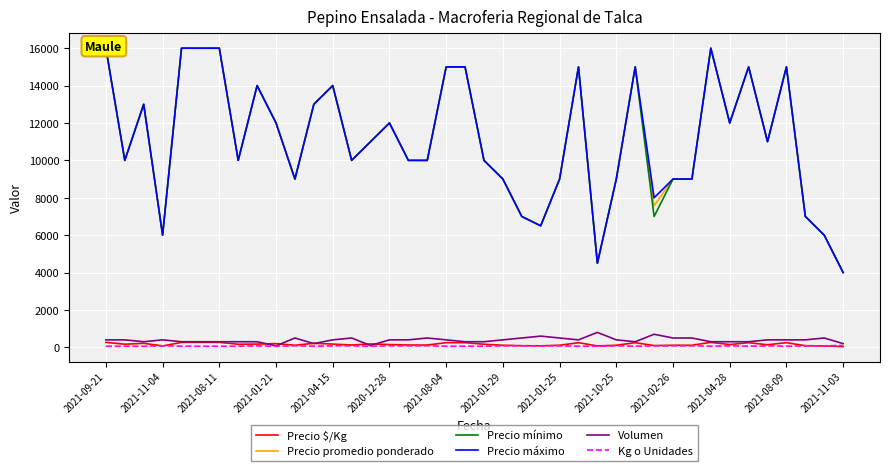

How many data points in Precio $/Kg are above 167?

17